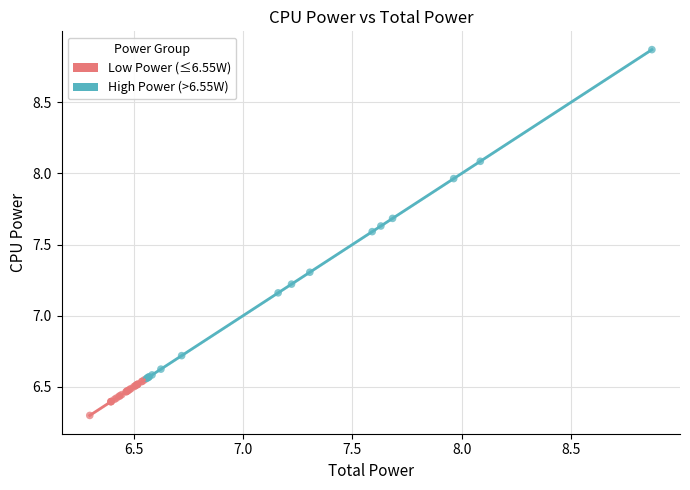

Which series has the largest Y range (max minus min)?

High Power (>6.55W)